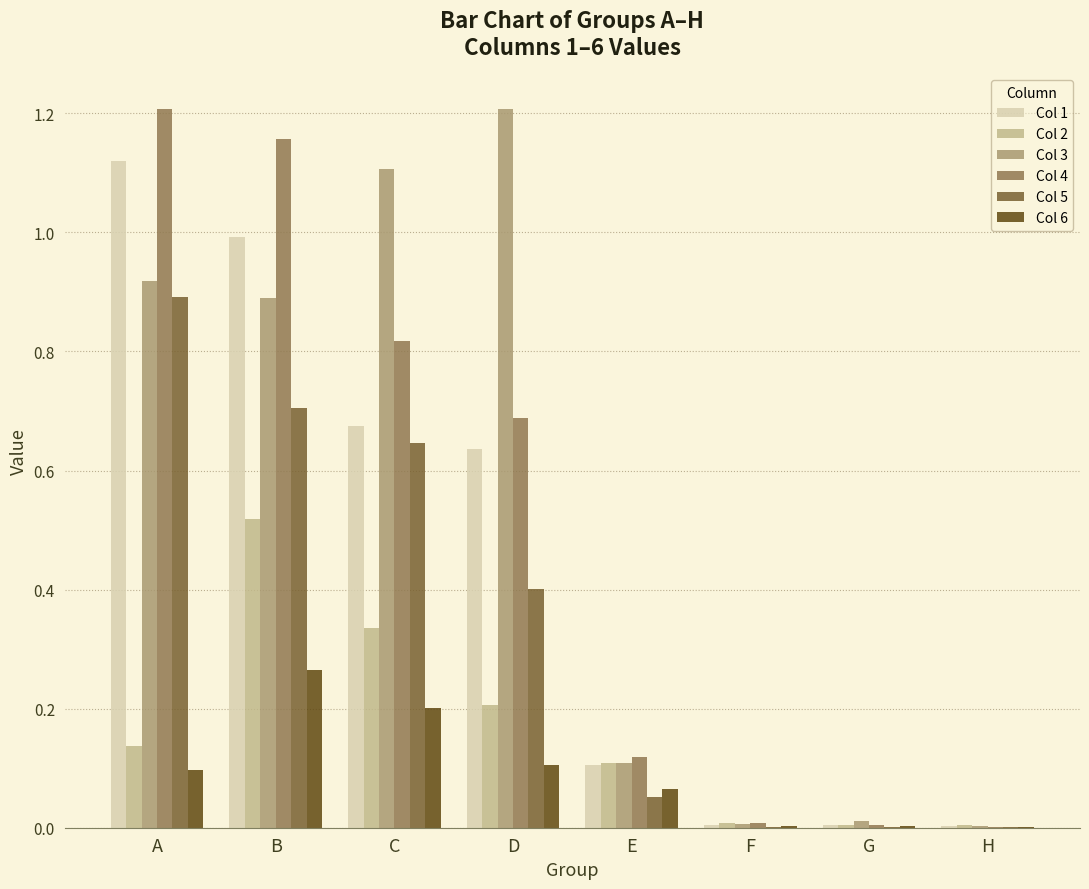

At which category is the sum across all series the highest?

B